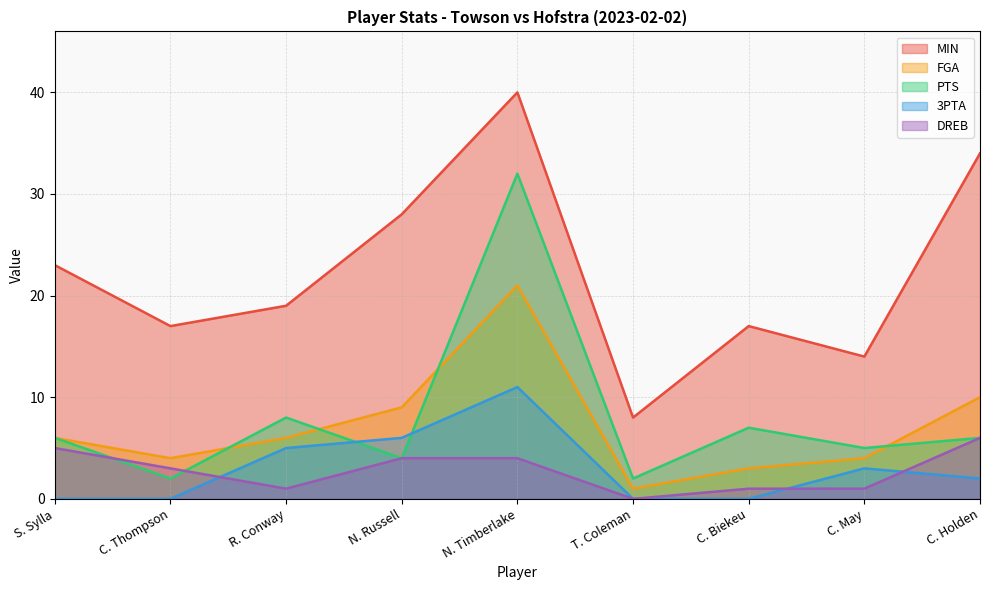

Which series has the widest spread of values?

MIN